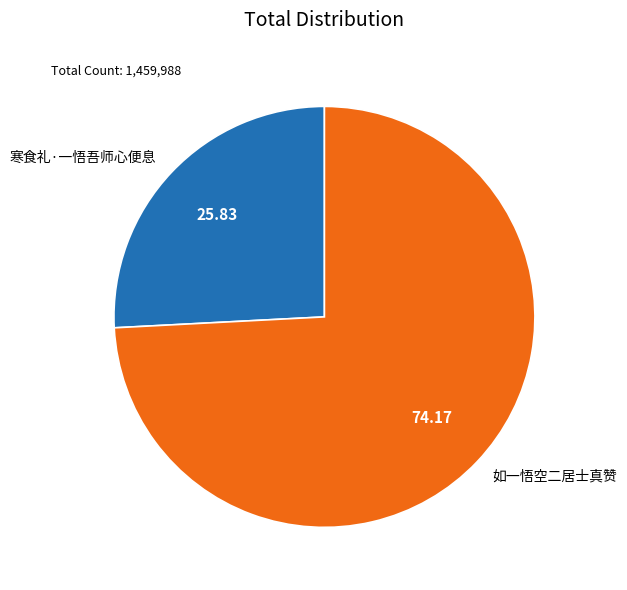

The 寒食礼·一悟吾师心便息 slice represents 35% of the pie. True or false?

False